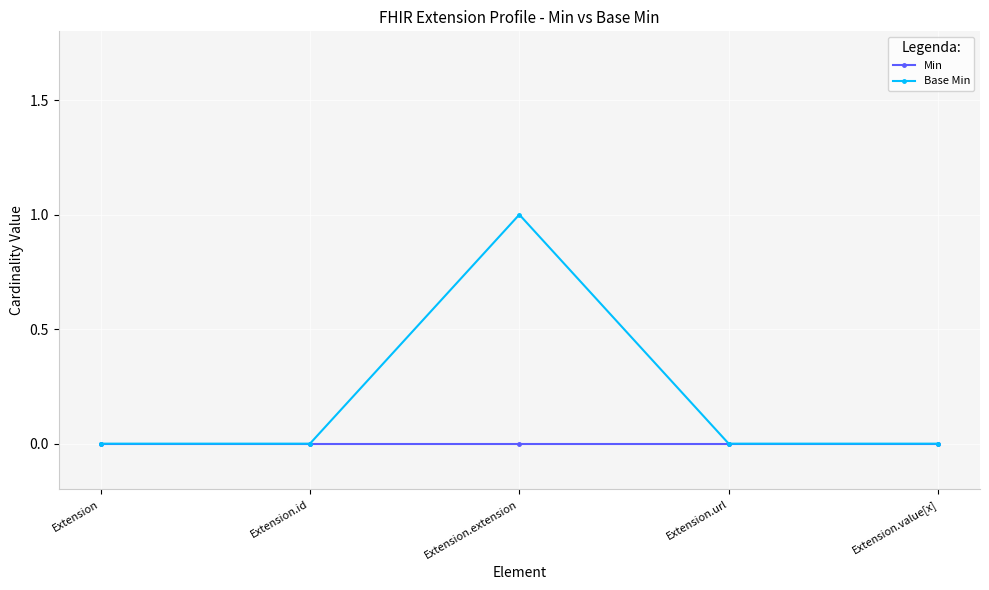

What is the total value across all series at Extension.extension?

1